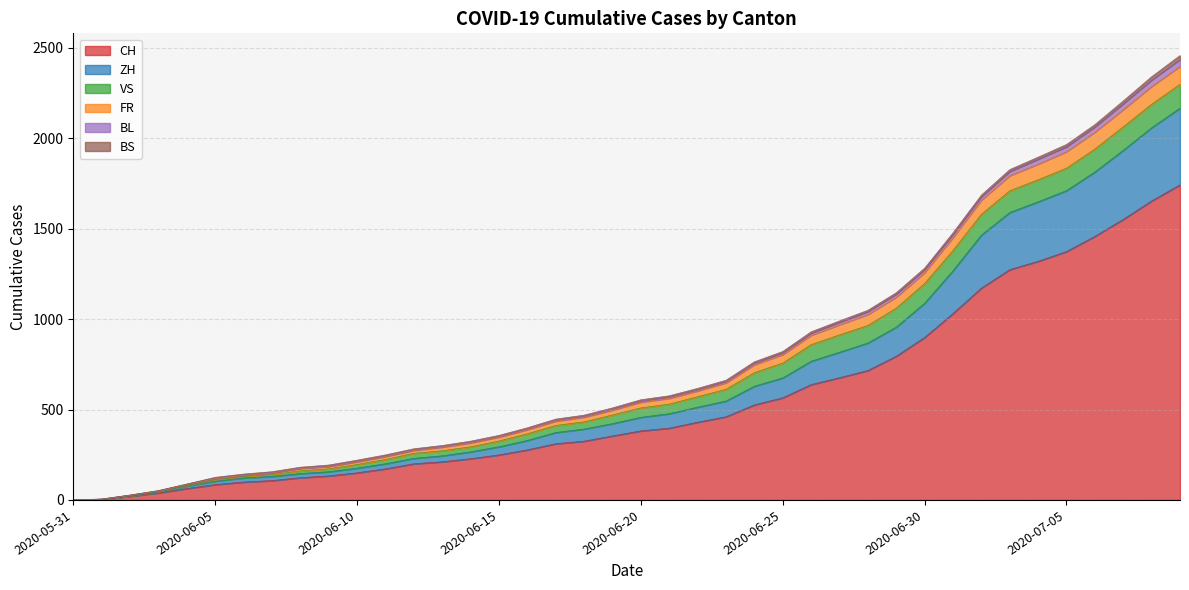

What position from the left is 2020-06-28?

29